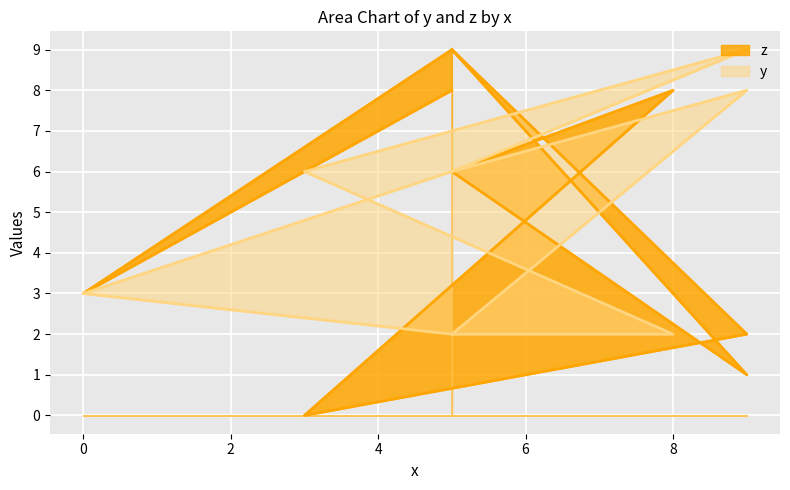

In y, how many points are higher than both neighbors (excluding endpoints)?

2